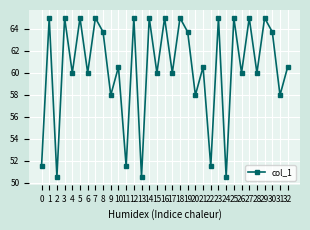

Is it true that the value at 1 is 65.0?

True